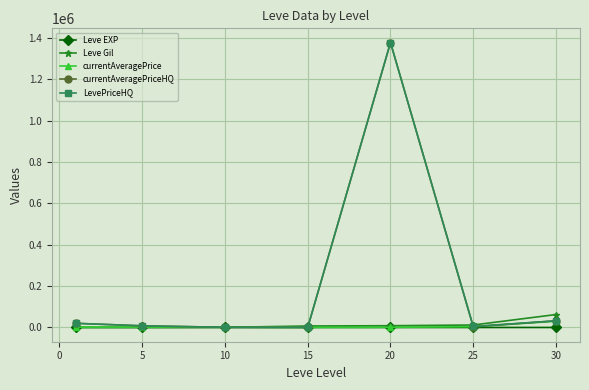

What is the maximum value shown in the chart?

1377283